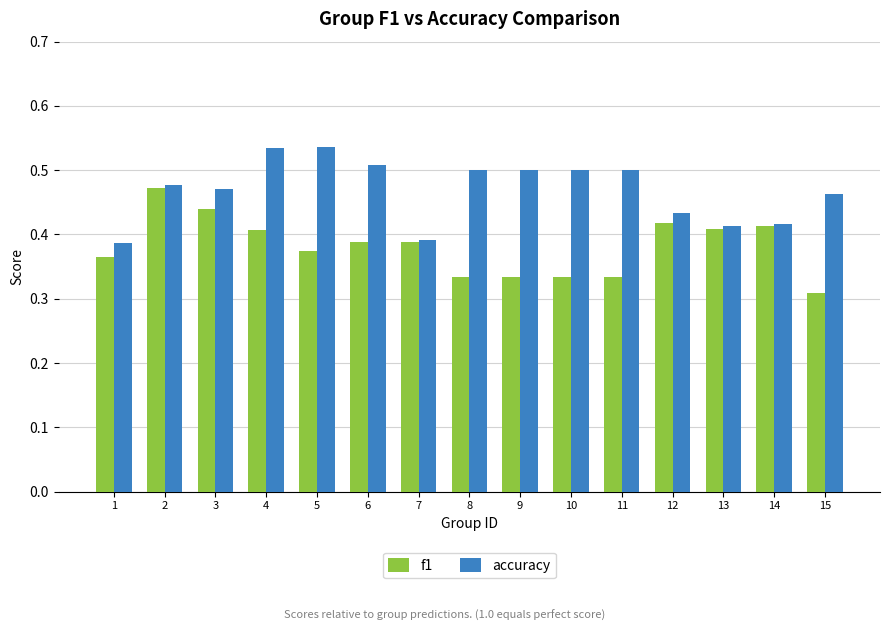

What is the difference between the maximum and second lowest values in the f1 series?

0.1